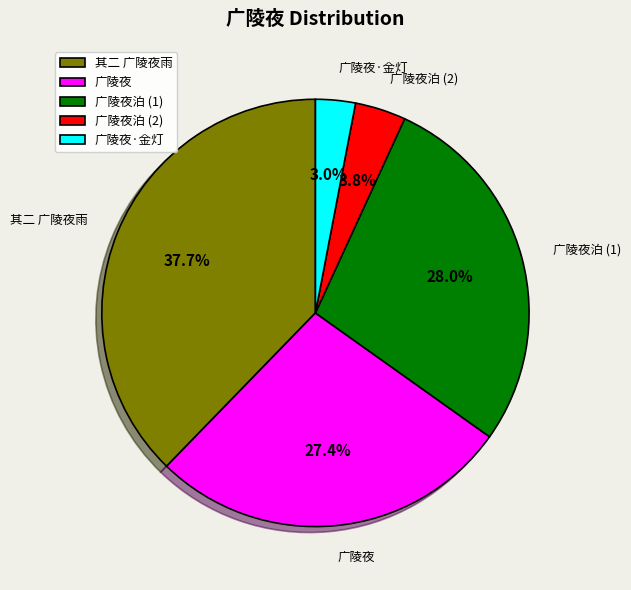

How many slices are in this pie chart?

5